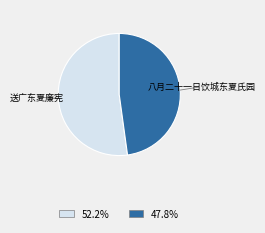

Is there any slice that represents more than half of the pie?

Yes